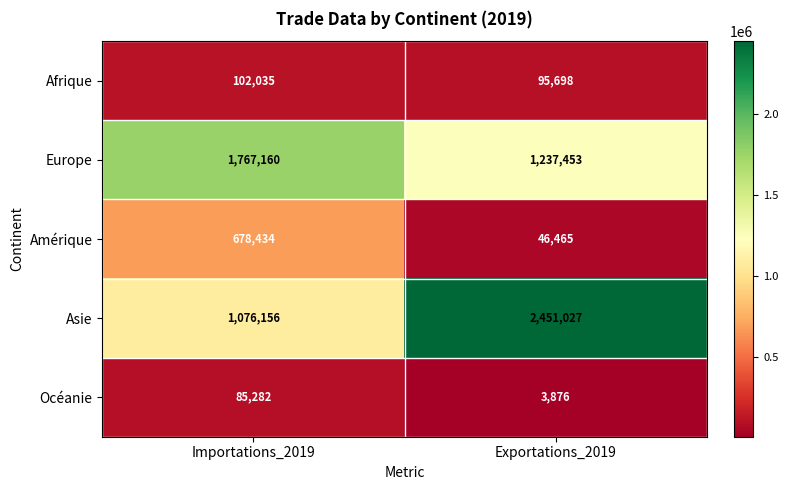

True or false: Europe has a value of 469076 at Exportations_2019.

False